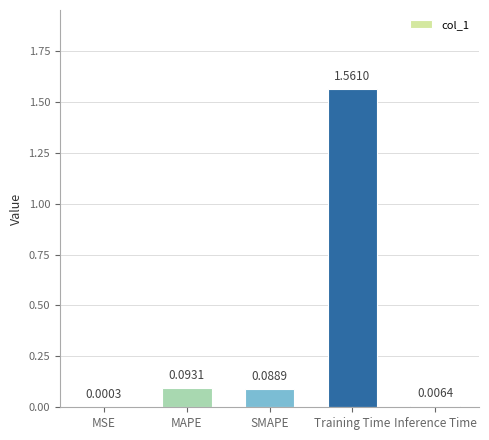

Where is the data nearest to the value 0?

MSE